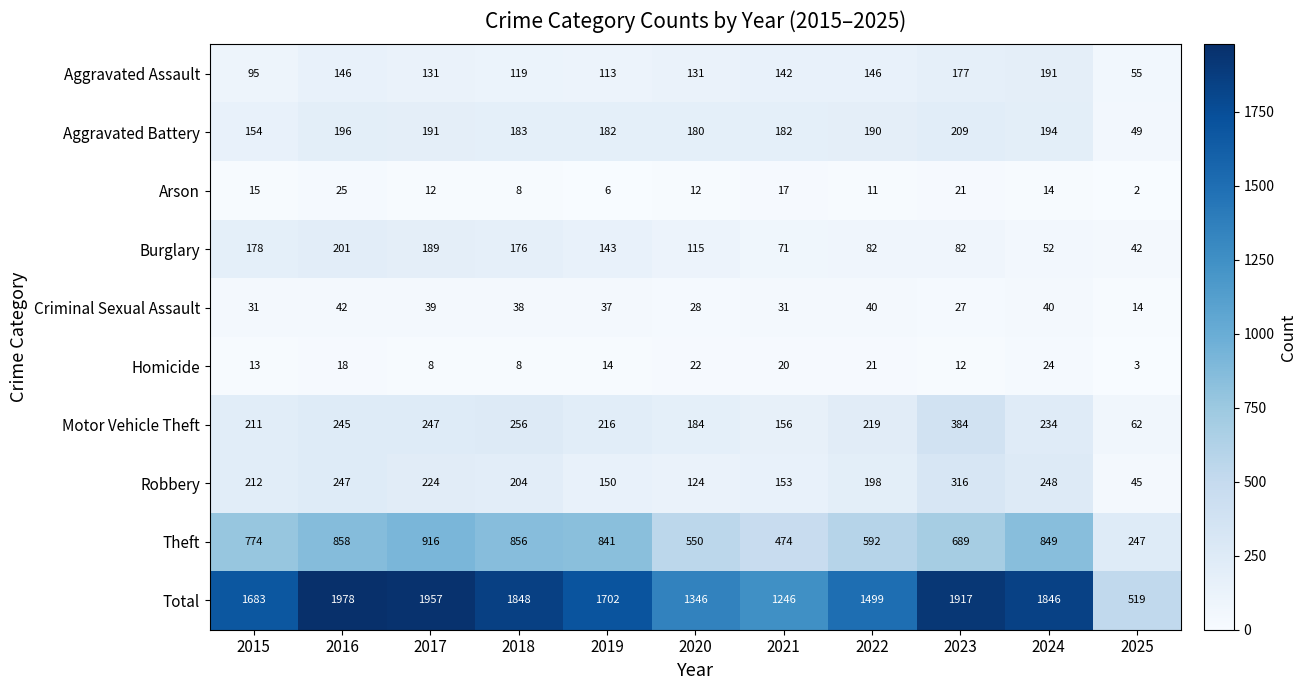

What is the spread (max minus min) of values at 2022?

1488